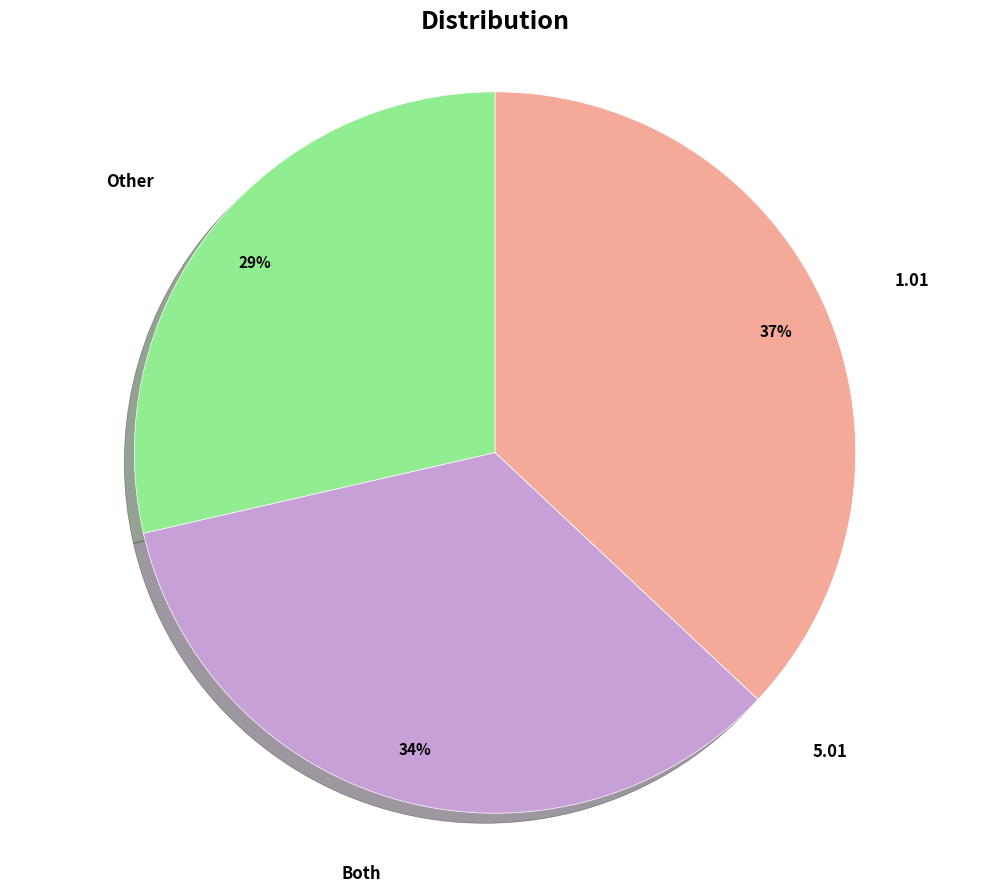

To the nearest percent, what is the difference between the 1.01 and Other slice percentages?

8%